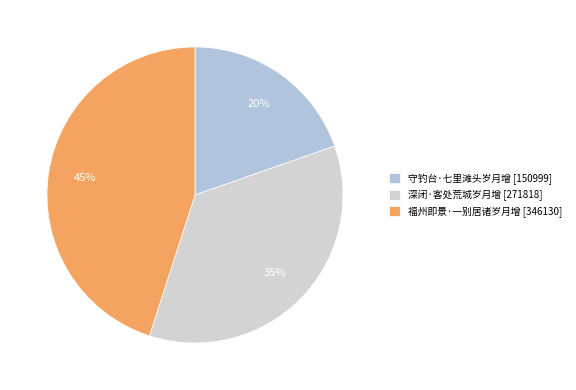

To the nearest percent, what is the difference between the largest and smallest slice percentages?

25%